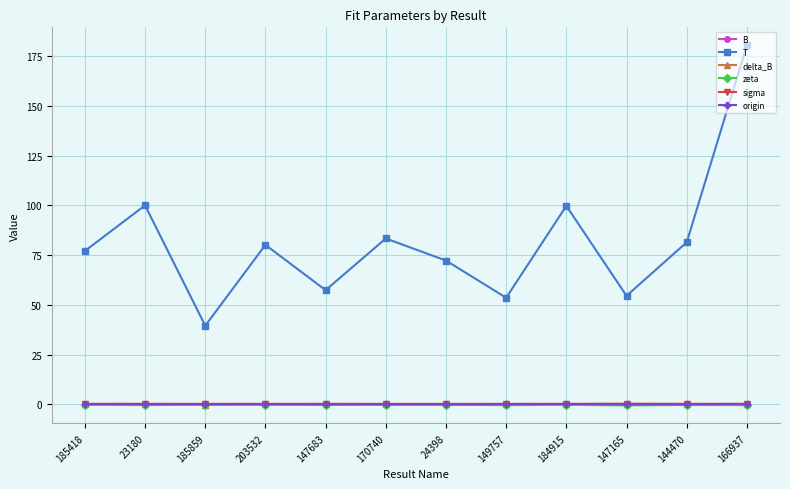

True or false: T and sigma intersect in this chart.

False